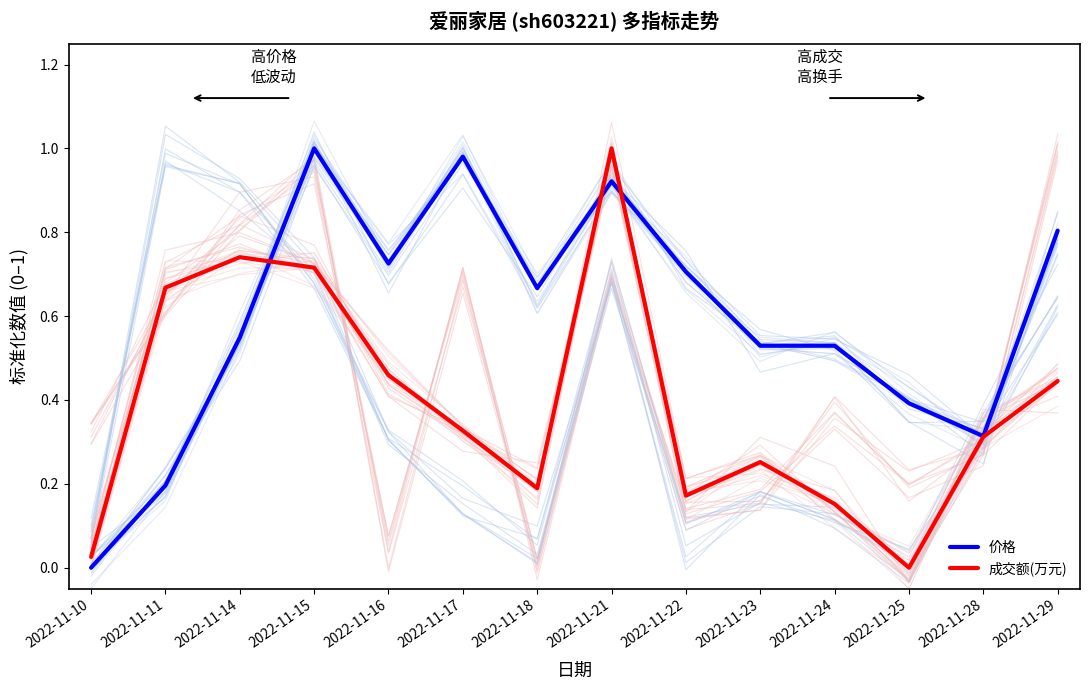

How many interior local peaks does the 成交额(万元) series have?

3